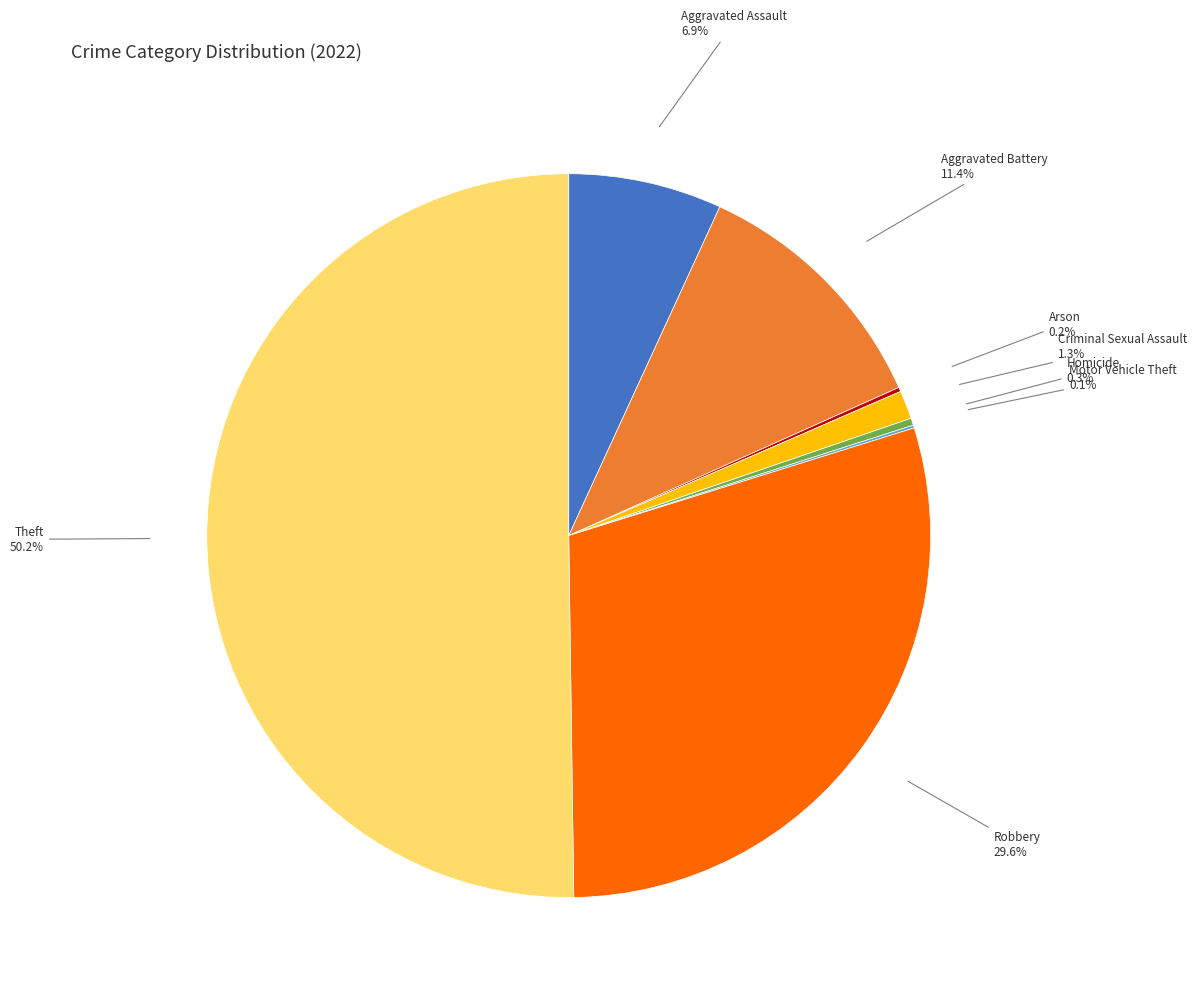

What is the largest slice in the pie chart?

Theft